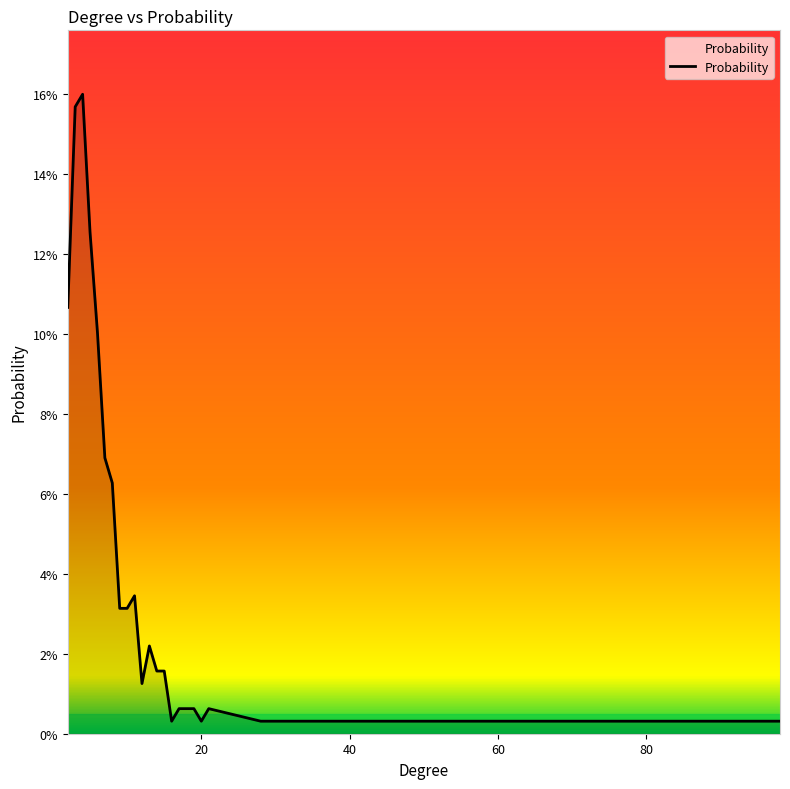

Does the chart have visible grid lines?

No